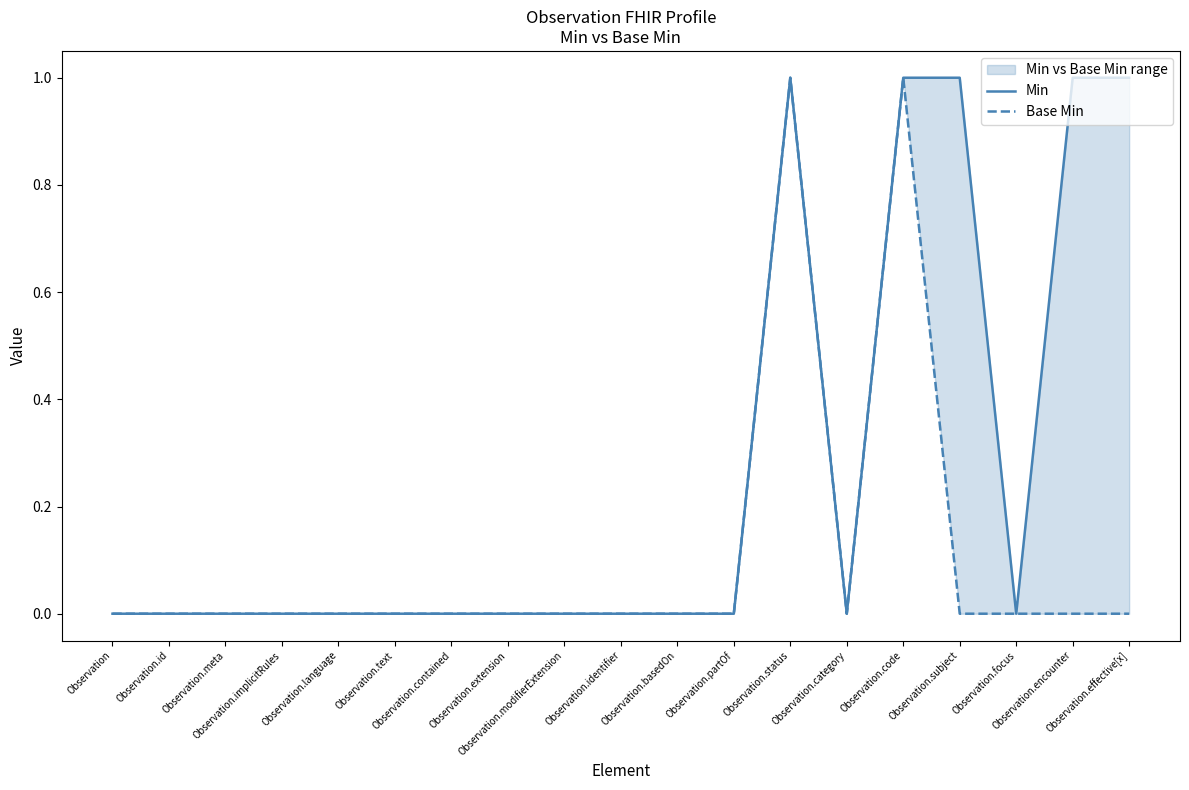

The value of Base Min at Observation.text is 0. True or false?

True